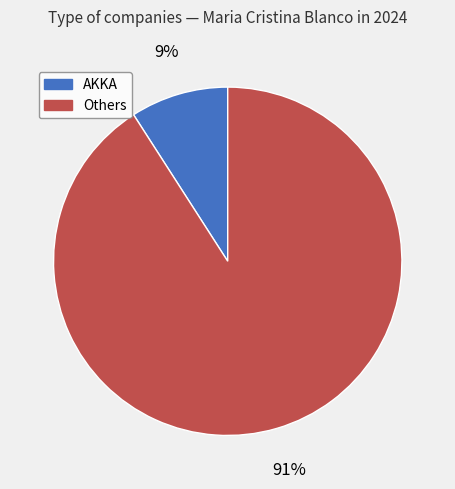

Is there any slice that represents more than half of the pie?

Yes